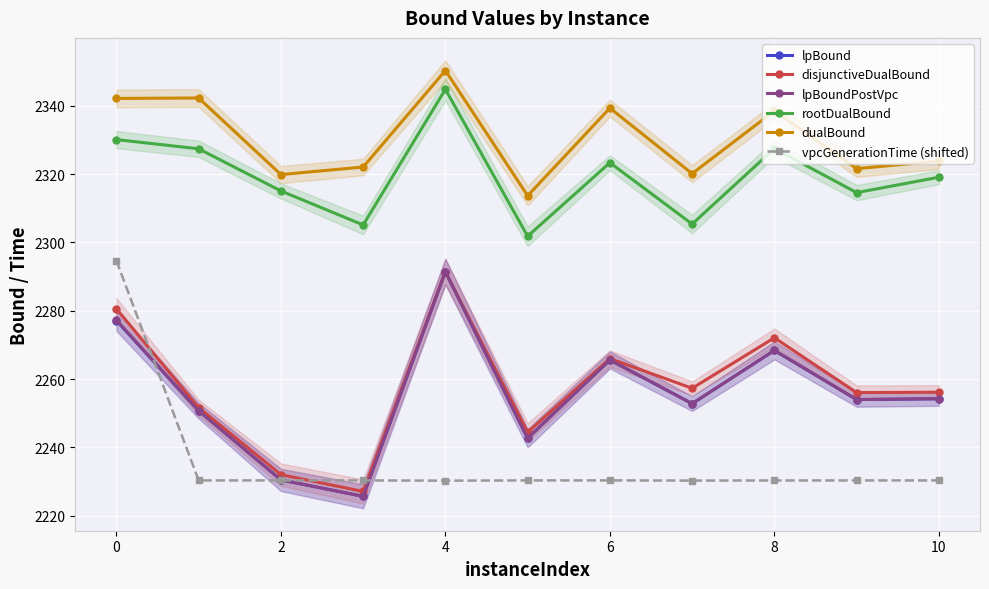

Reading left to right, extract all data points from this chart.

lpBound: 2277.1	2250.7	2230.5	2225.7	2291.4	2242.7	2265.6	2252.8	2268.4	2254.0	2254.2
disjunctiveDualBound: 2280.5	2251.6	2232.0	2227.1	2291.4	2244.4	2266.0	2257.3	2272.1	2256.0	2256.1
lpBoundPostVpc: 2277.2	2250.7	2230.5	2225.7	2291.4	2242.7	2265.6	2252.8	2268.4	2254.0	2254.2
rootDualBound: 2330.1	2327.4	2315.0	2305.1	2344.8	2301.8	2323.3	2305.4	2327.4	2314.6	2319.1
dualBound: 2342.1	2342.3	2319.8	2322.0	2350.3	2313.6	2339.3	2320.1	2338.5	2321.6	2323.8
vpcGenerationTime (shifted): 2294.6	2230.3	2230.3	2230.3	2230.2	2230.3	2230.3	2230.3	2230.3	2230.3	2230.3